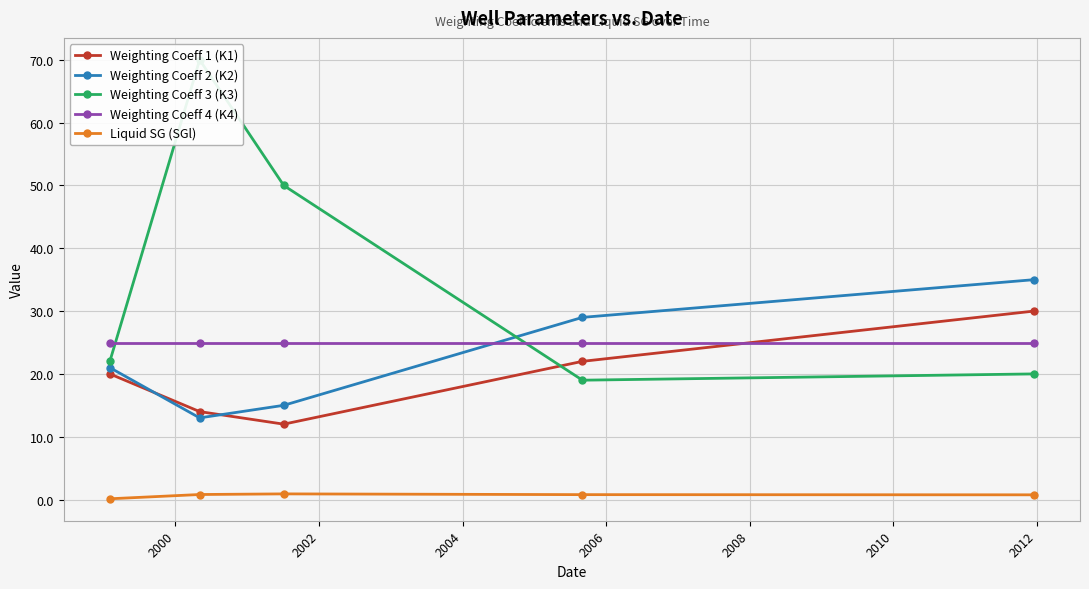

What is the maximum value for Weighting Coeff 4 (K4)?

25.0